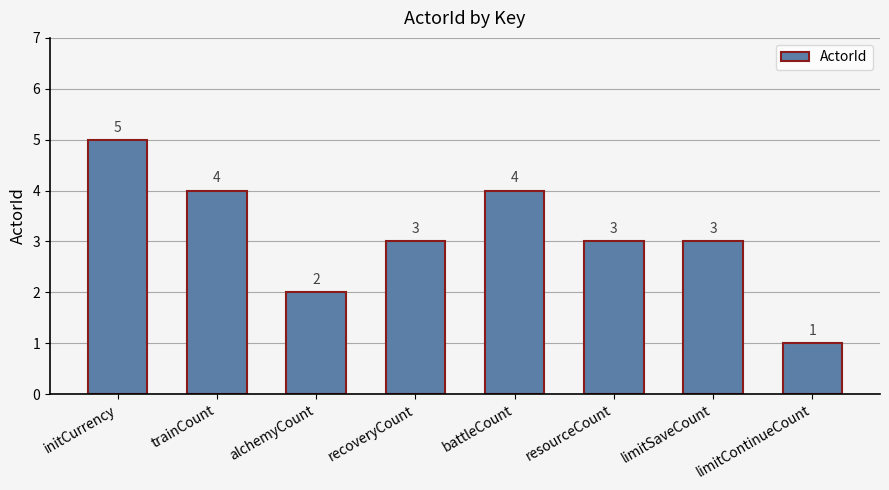

At which category does the chart reach its minimum across all series?

limitContinueCount